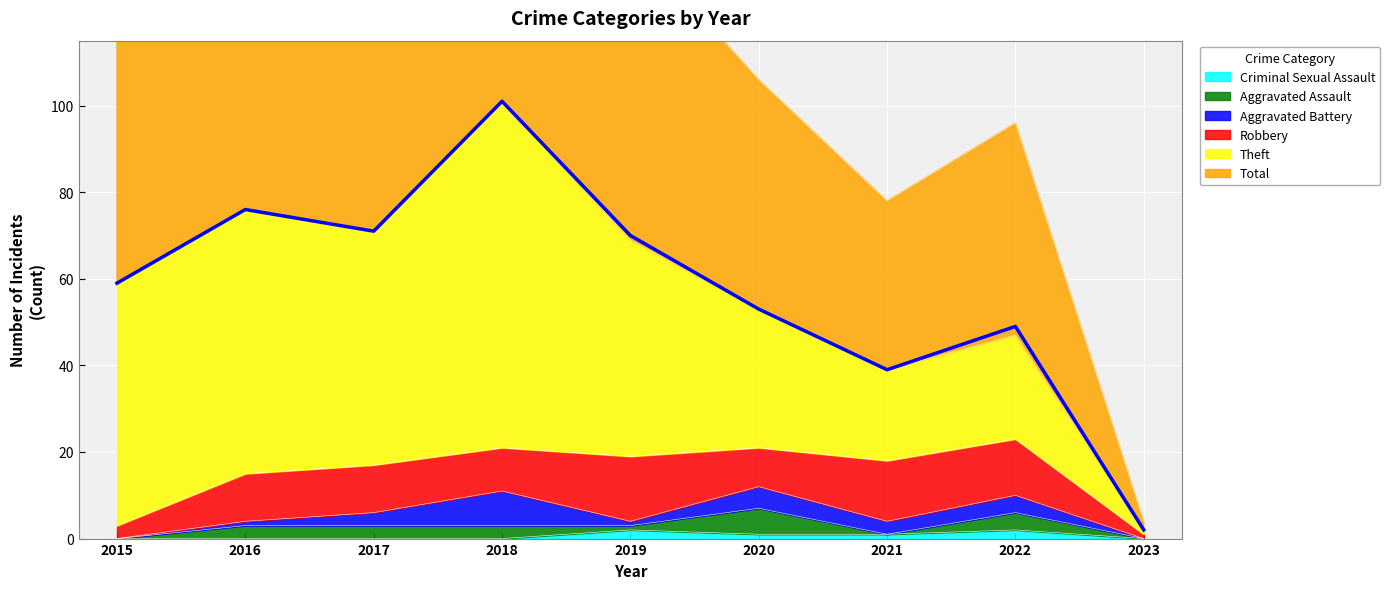

What is the value of the Total point at the 1st from the left?

59